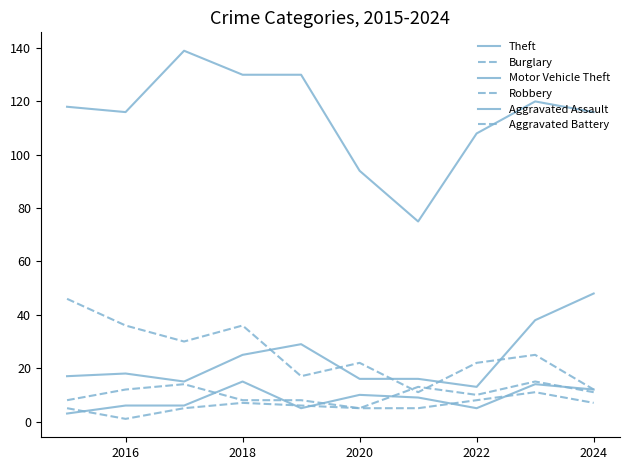

Does the chart display data point markers on the line(s)?

No